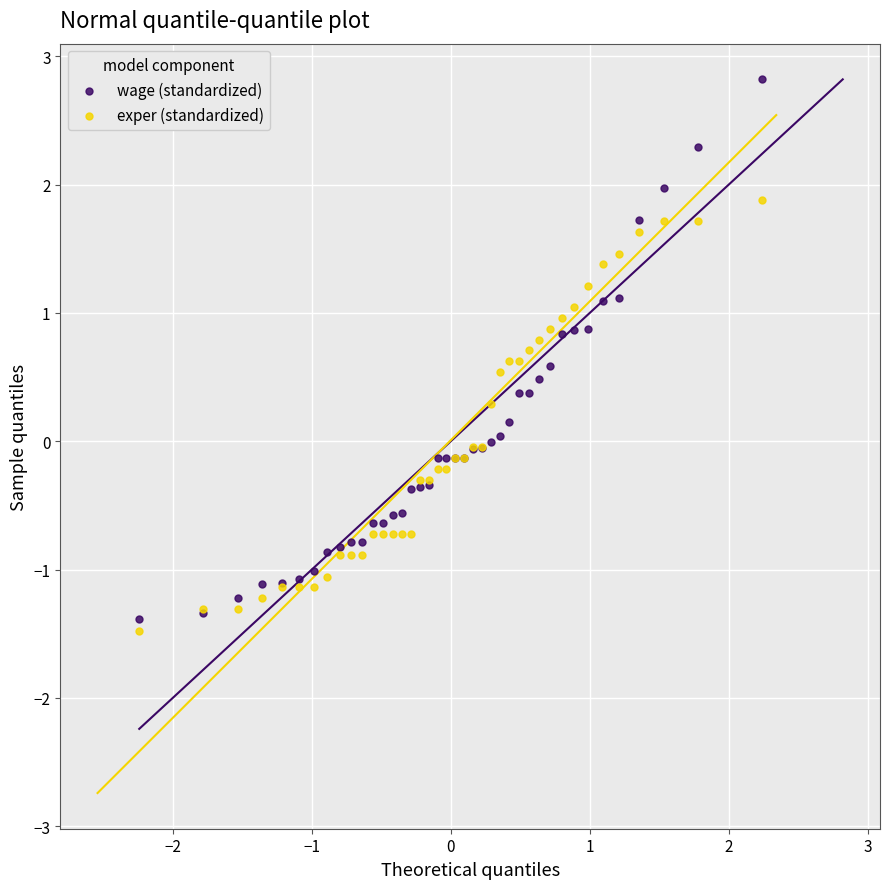

Which series has the widest spread of Y values?

wage (standardized)